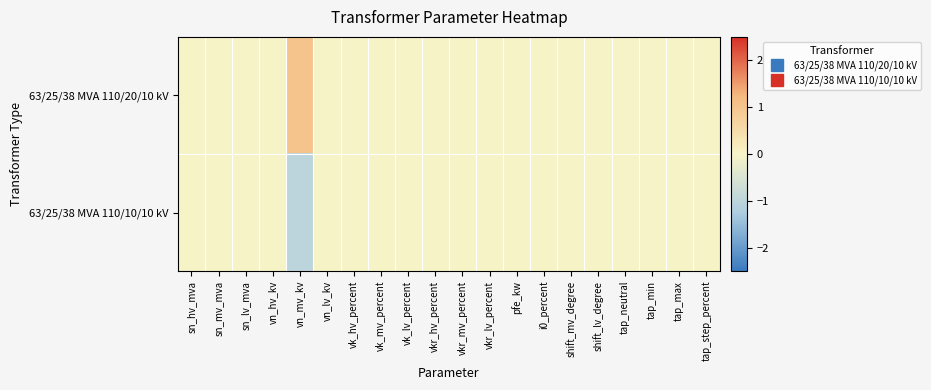

What is the smallest value displayed?

-1